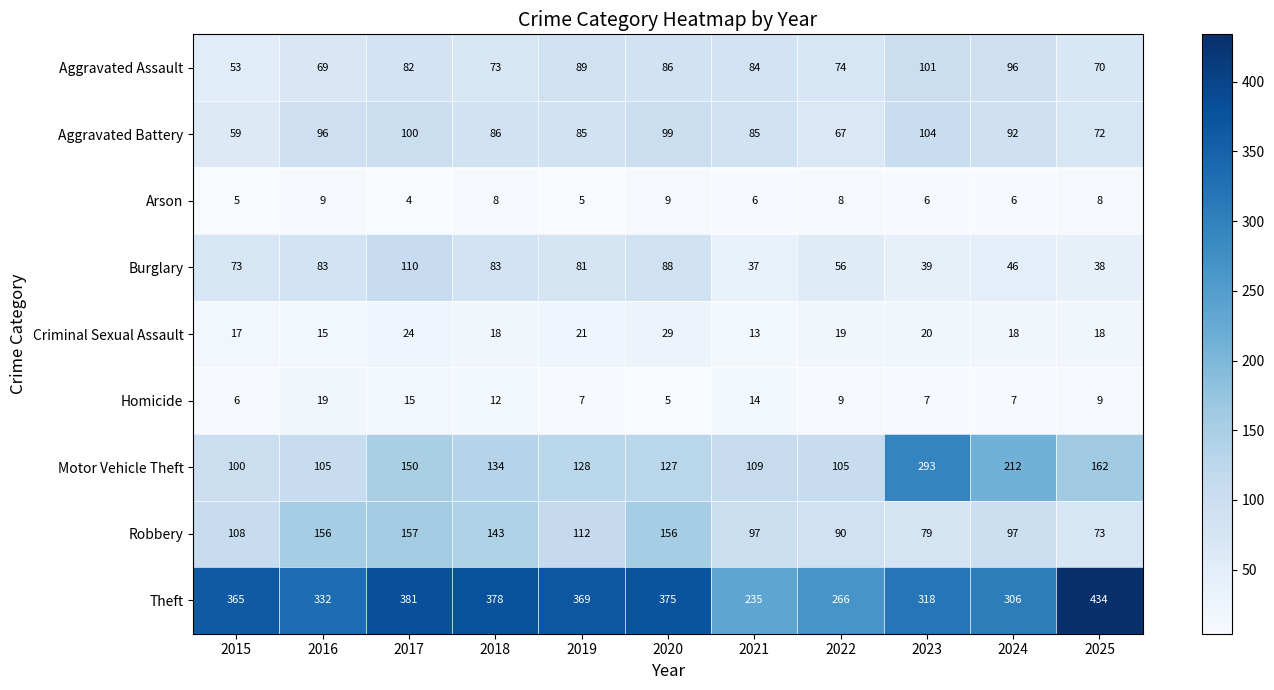

Count the number of data series in this chart.

9